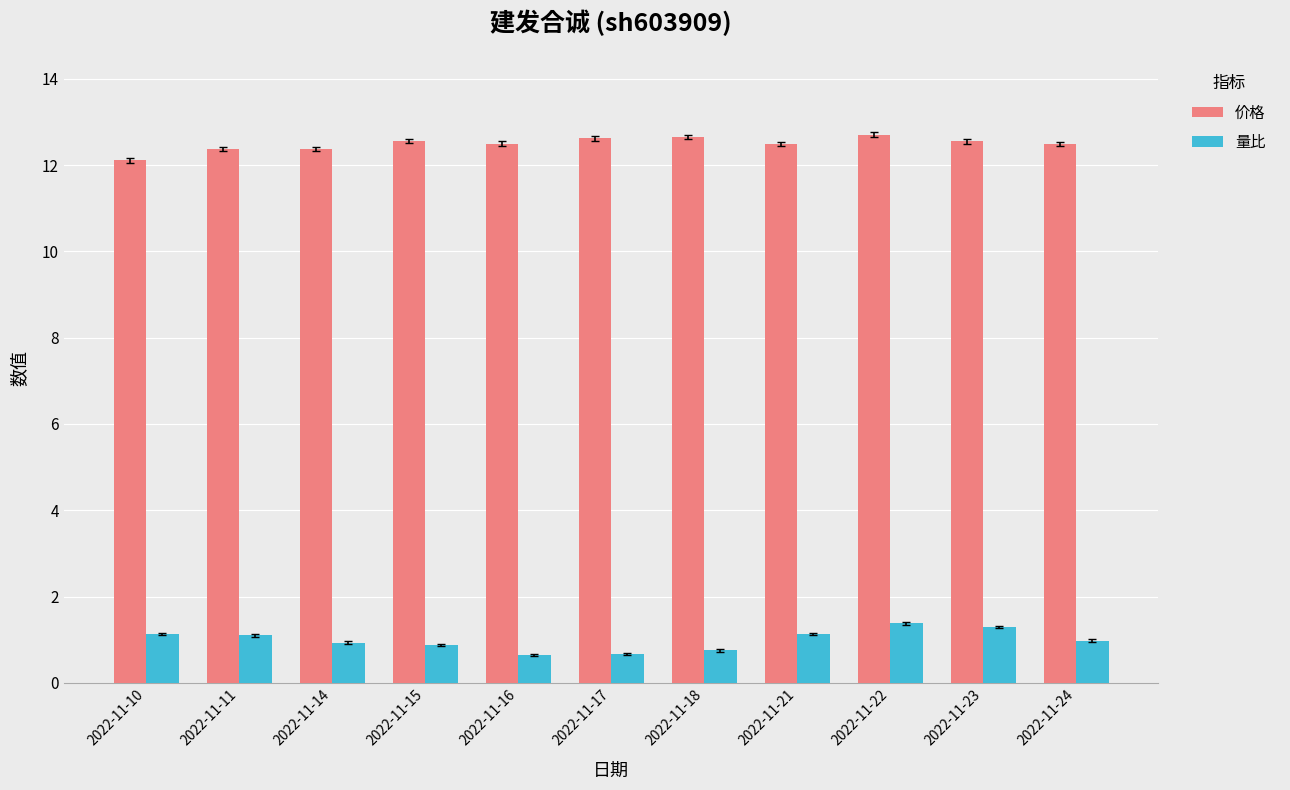

What is the total value across all series at 2022-11-17?

13.3